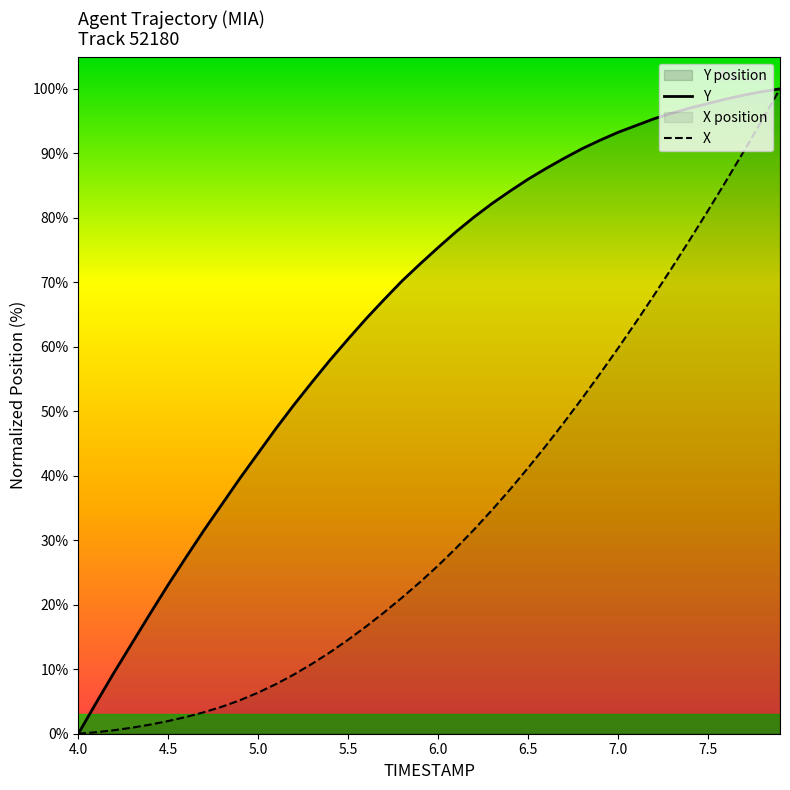

True or false: Y and X intersect in this chart.

False